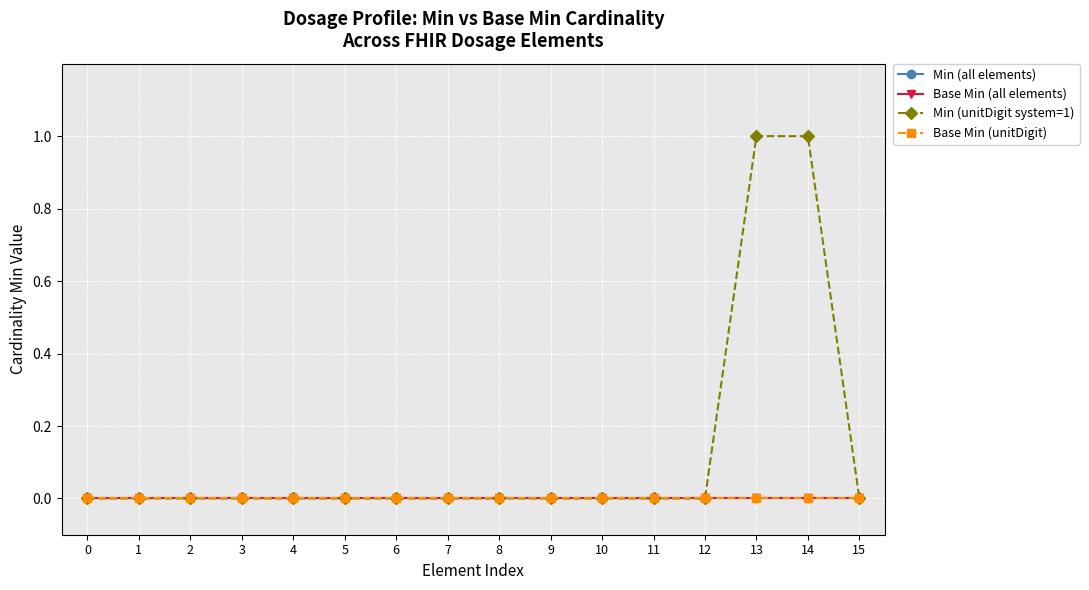

Reading left to right, transcribe all the data shown in this chart.

Min (all elements): 0	0	0	0	0	0	0	0	0	0	0	0	0	0	0	0
Base Min (all elements): 0	0	0	0	0	0	0	0	0	0	0	0	0	0	0	0
Min (unitDigit system=1): 0	0	0	0	0	0	0	0	0	0	0	0	0	1	1	0
Base Min (unitDigit): 0	0	0	0	0	0	0	0	0	0	0	0	0	0	0	0